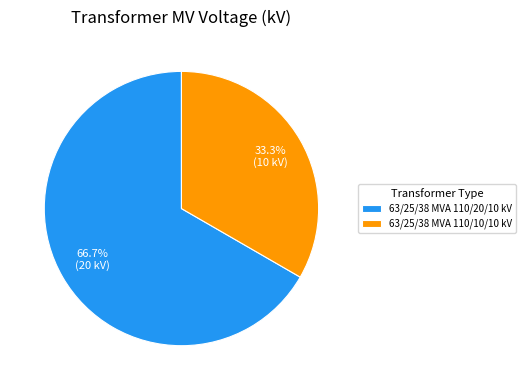

What is the ratio of the value at 63/25/38 MVA 110/10/10 kV to the value at 63/25/38 MVA 110/20/10 kV?

0.5